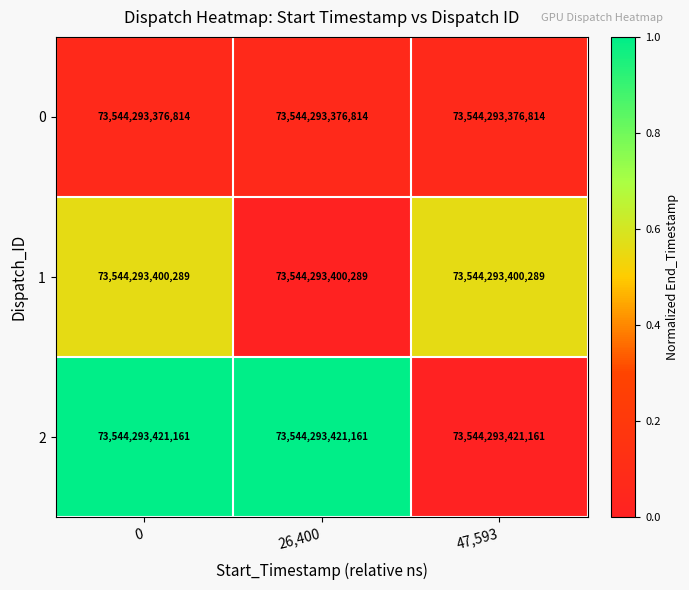

Which has a higher value, 47,593 or 0?

47,593